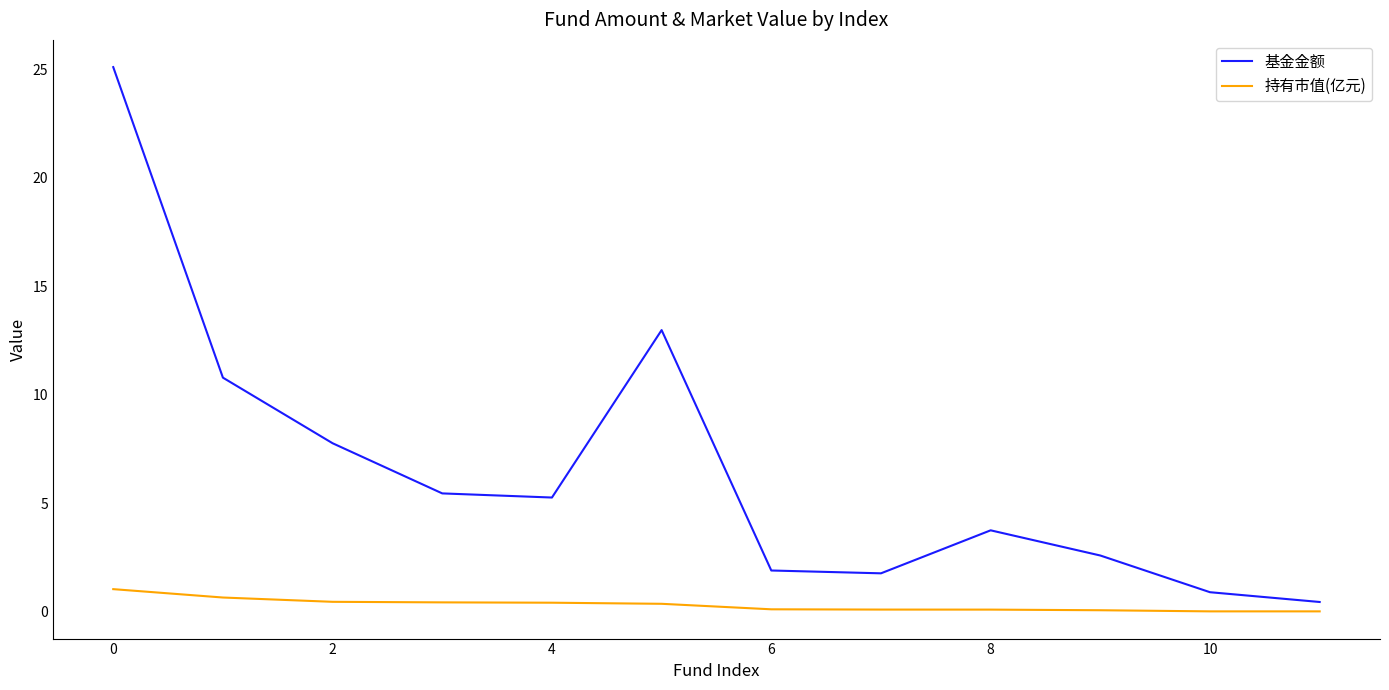

What is the difference between the maximum and minimum values in the 持有市值(亿元) series?

1.0